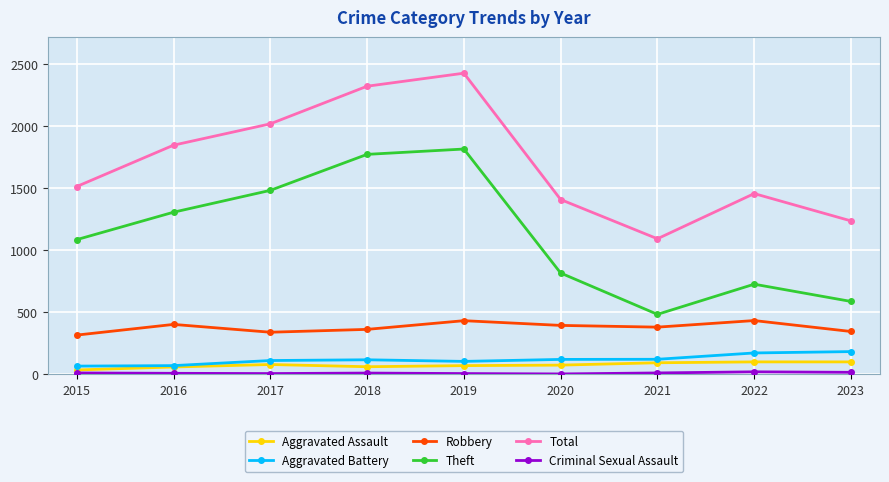

What is the maximum value for Aggravated Assault?

99